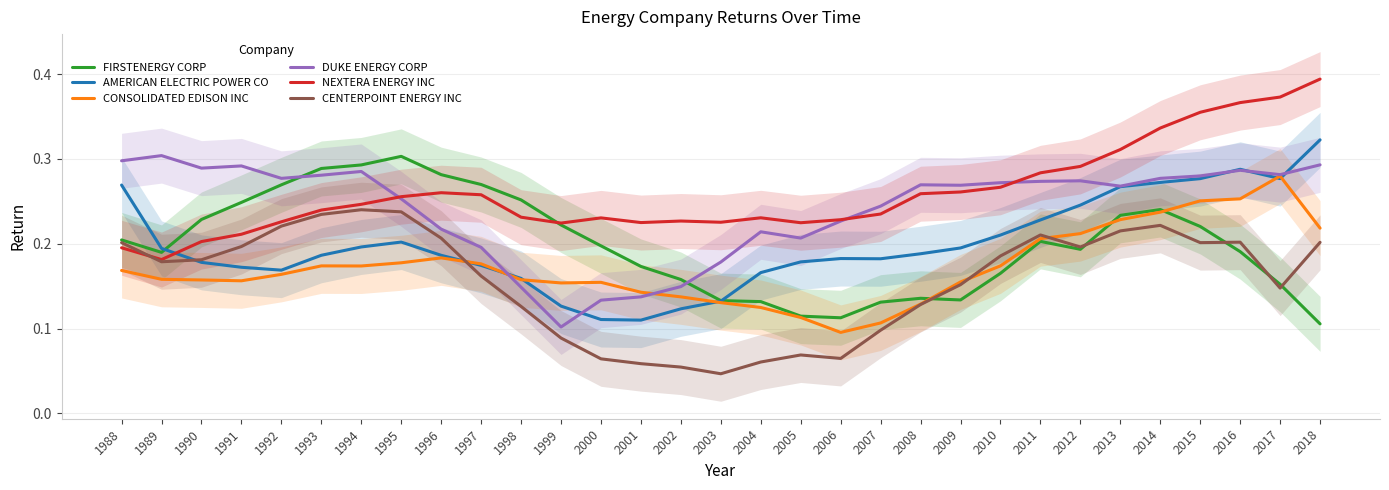

How many times do AMERICAN ELECTRIC POWER CO and CONSOLIDATED EDISON INC cross each other?

6